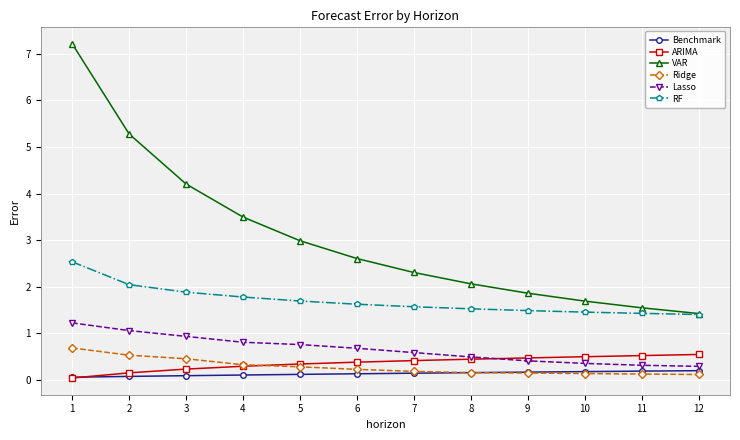

What is the difference between the maximum and minimum values in the ARIMA series?

0.5